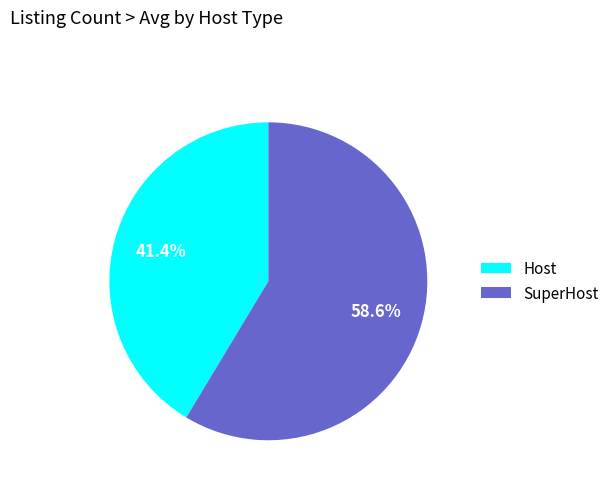

Which has a higher value, Host or SuperHost?

SuperHost